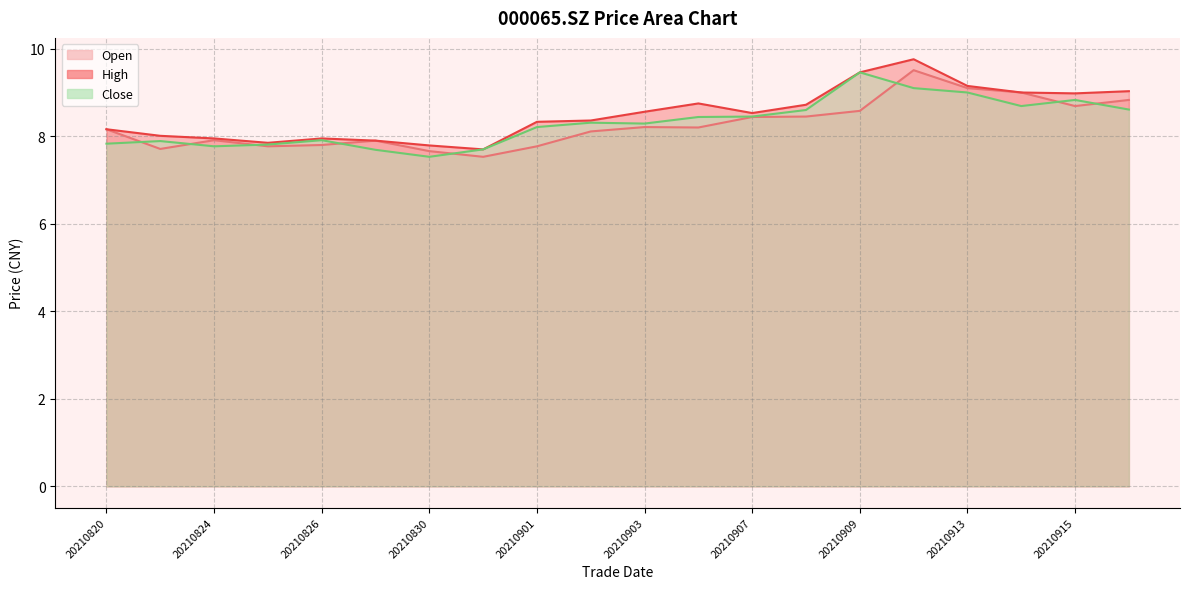

Rank the categories by high value from highest to lowest.

20210910, 20210909, 20210913, 20210916, 20210914, 20210915, 20210906, 20210908, 20210903, 20210907, 20210902, 20210901, 20210820, 20210823, 20210824, 20210826, 20210827, 20210825, 20210830, 20210831